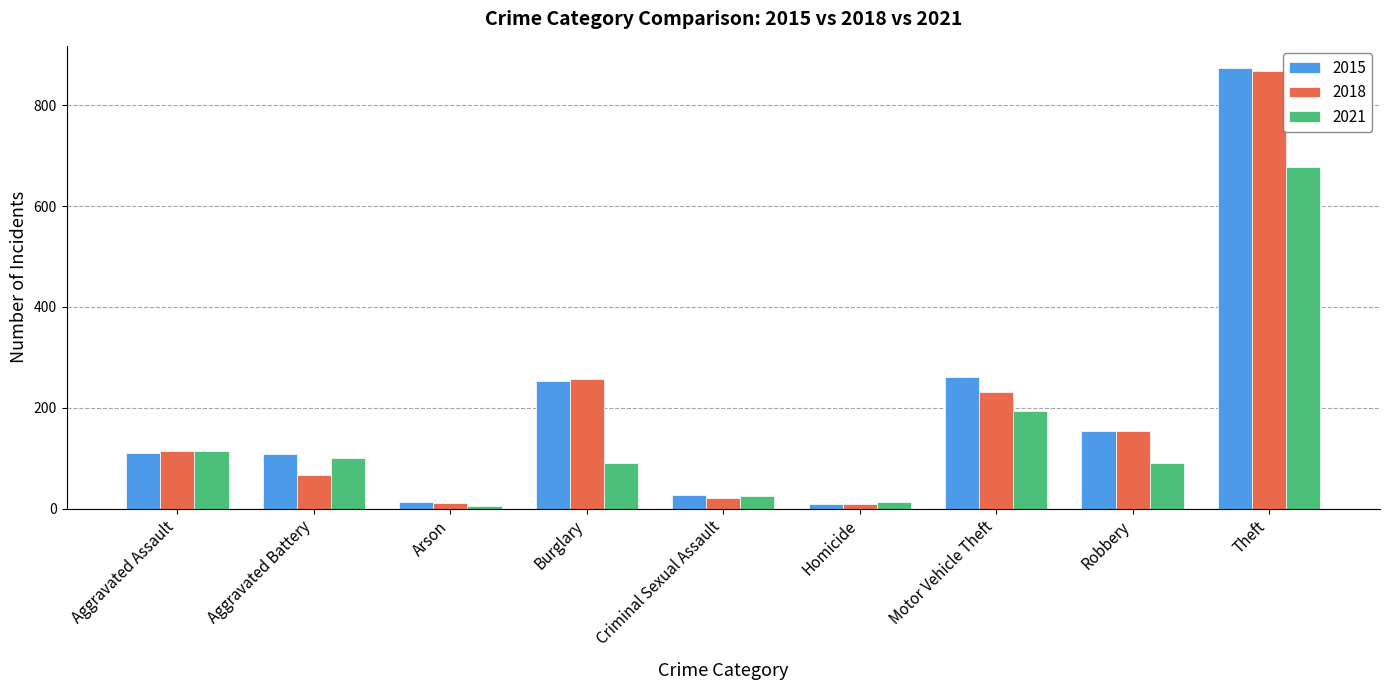

What is the total value across all series at Aggravated Assault?

340